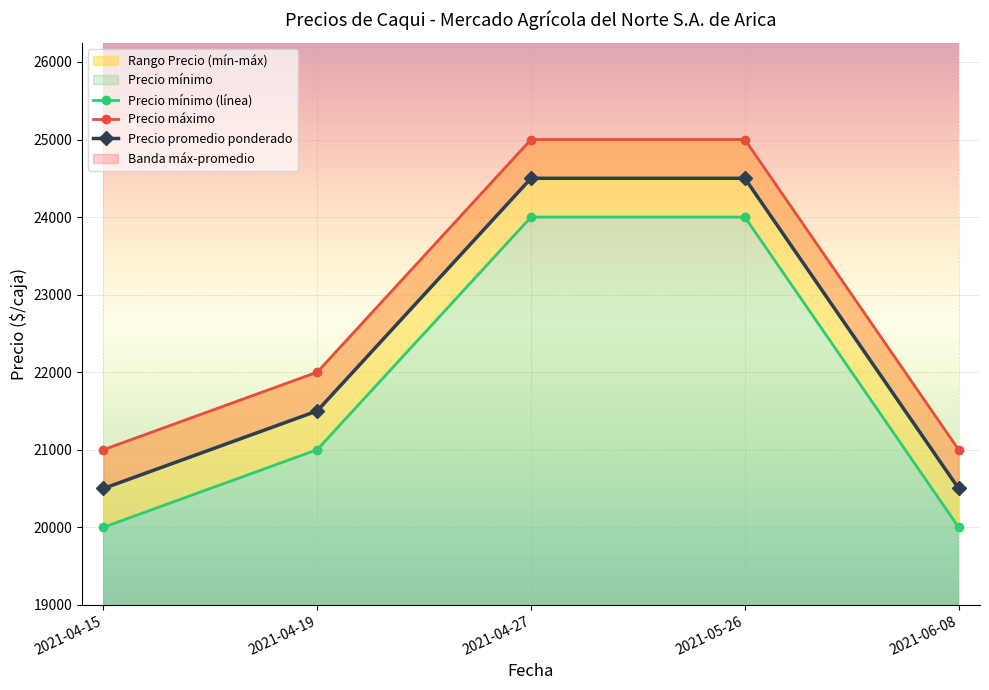

What is the total value across all series at 2021-04-19?

64500